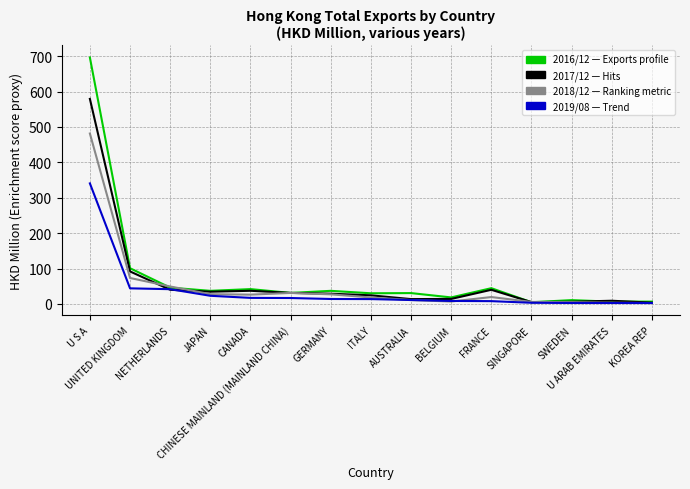

What is the maximum value shown in the chart?

696.2